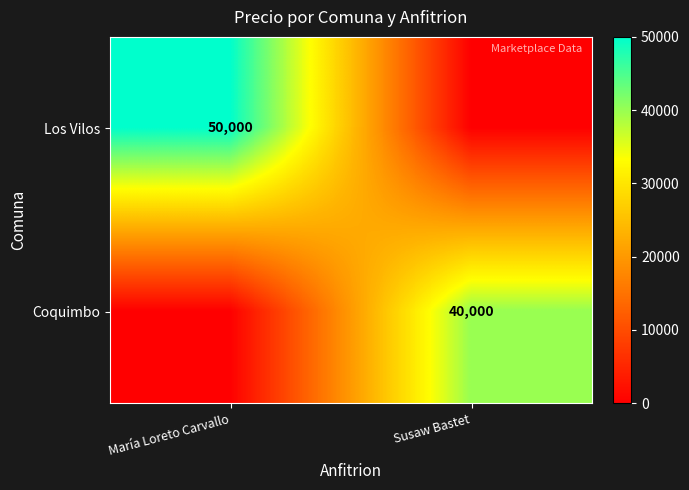

The Coquimbo series shows 9156 at Susaw Bastet. True or false?

False